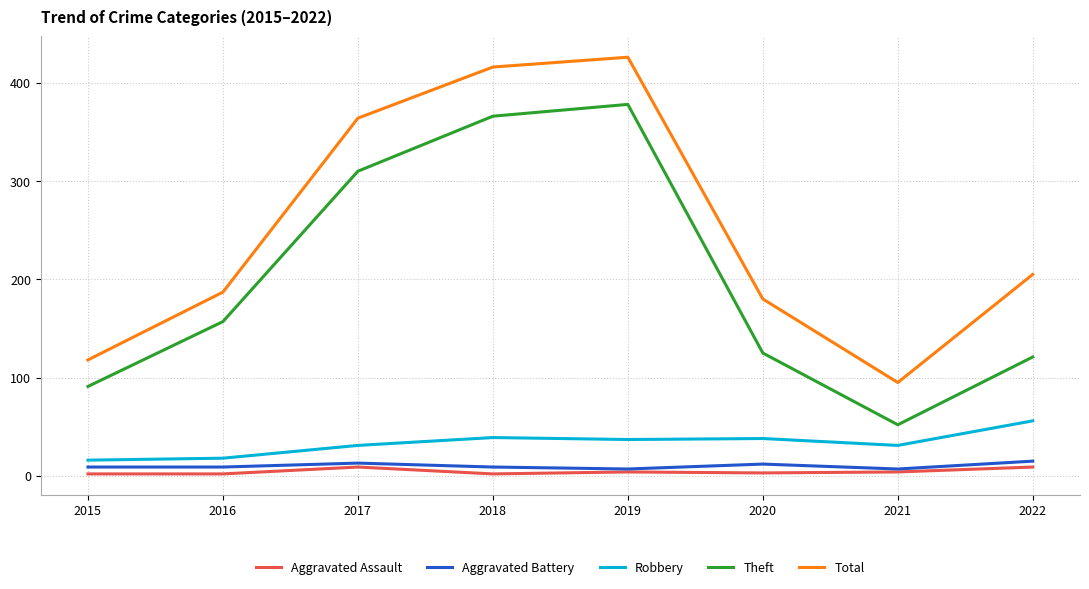

At which label is Theft closest to 215?

2016